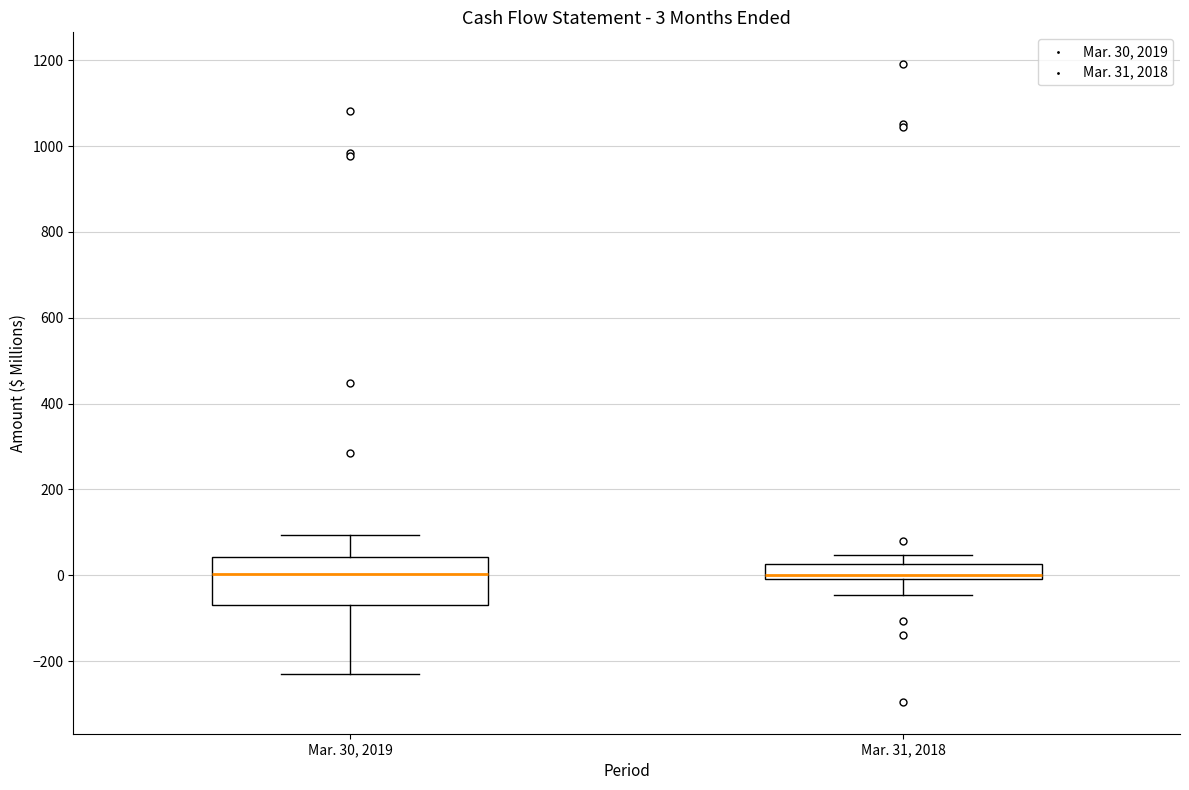

Which box is the tallest, from its lower edge to its upper edge?

Mar. 30, 2019